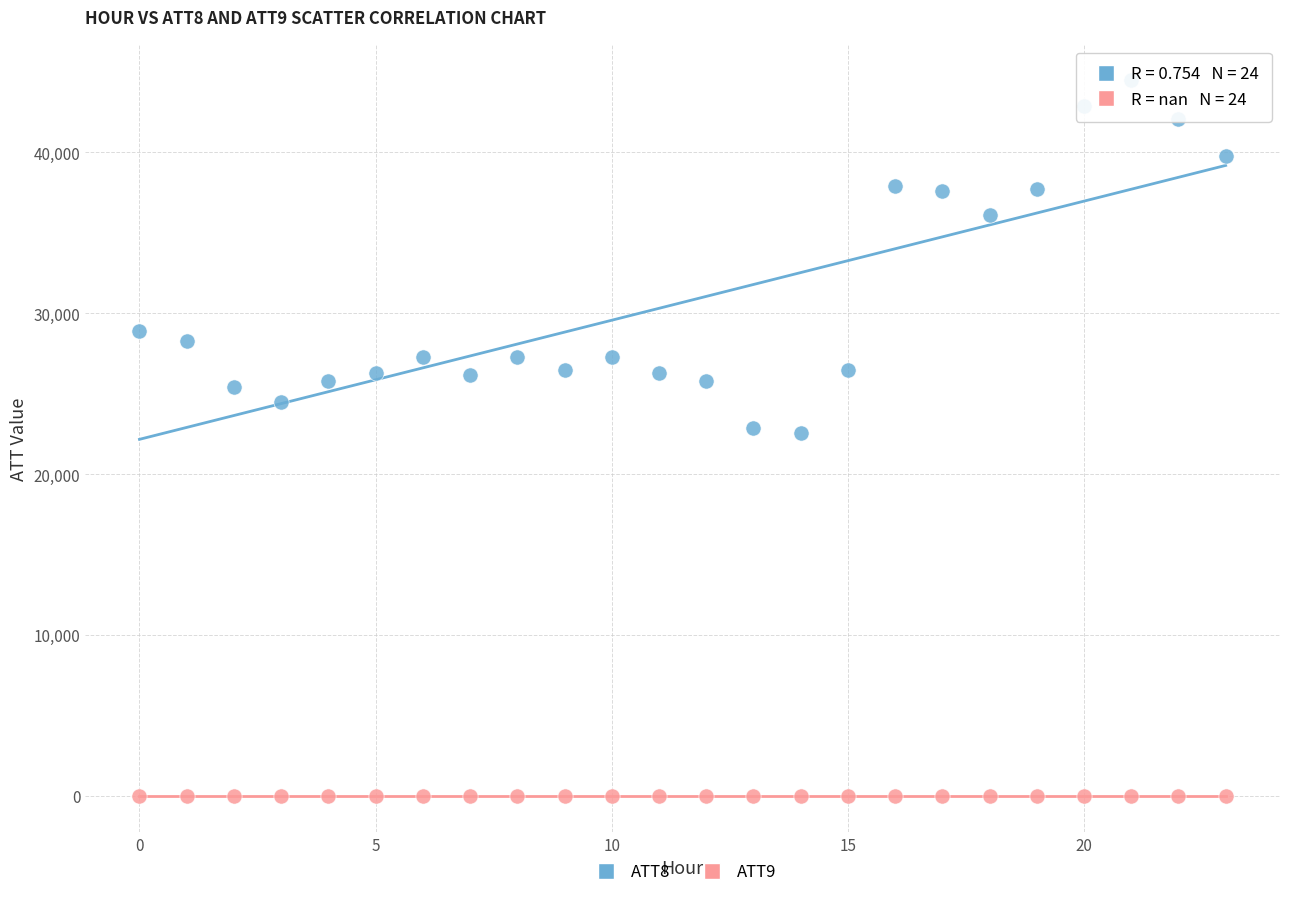

Which series contains the highest Y value?

ATT8